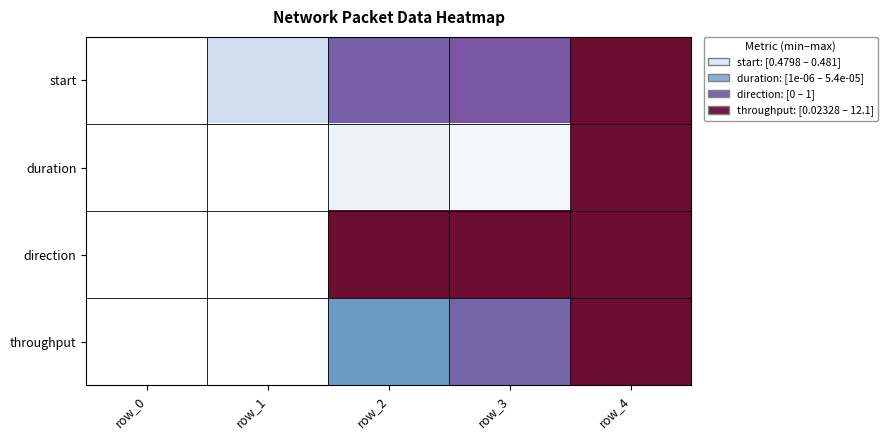

How many data points does each series have?

5